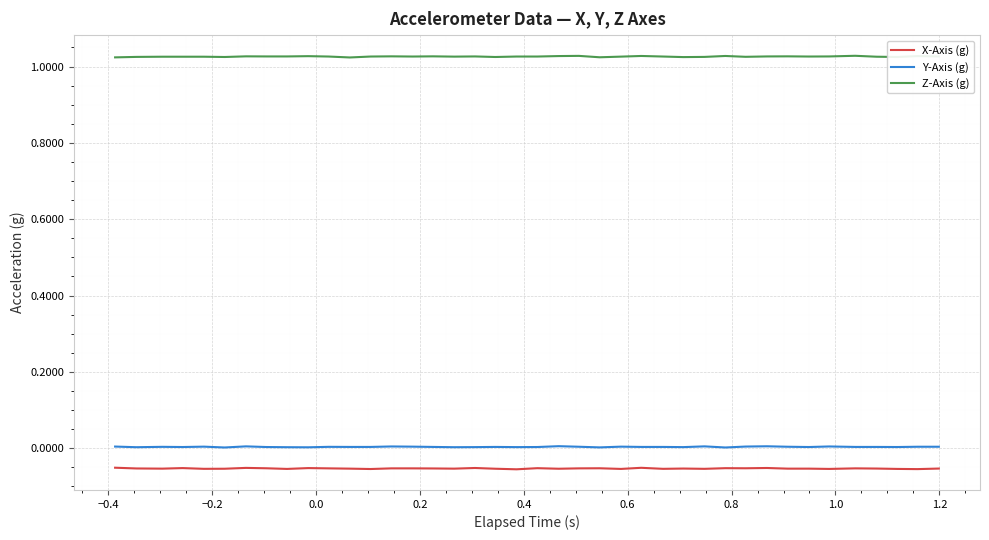

Rank the series by their maximum value, from highest to lowest.

Z-Axis (g), Y-Axis (g), X-Axis (g)